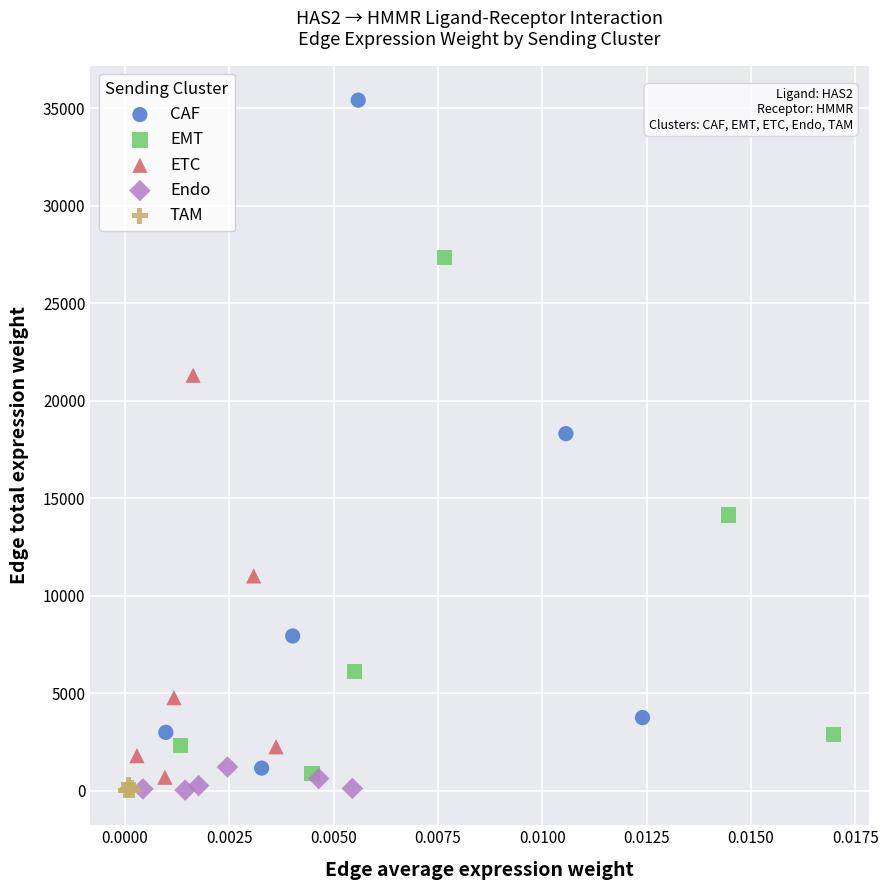

Which series has the largest Y range (max minus min)?

CAF